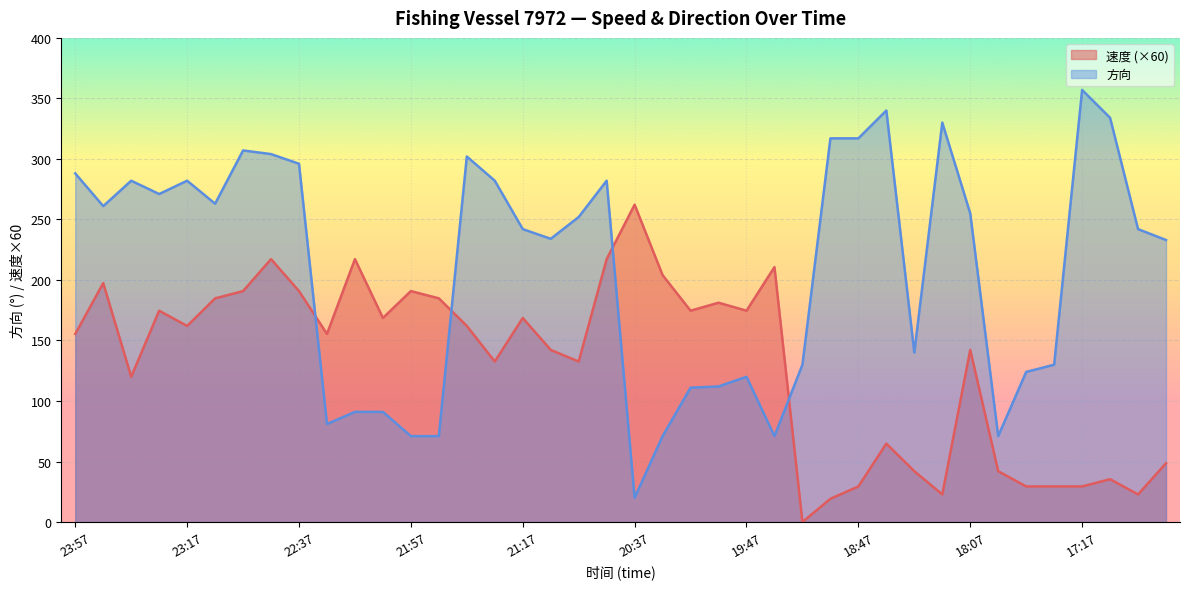

At which label does 方向 first exceed 252?

23:57